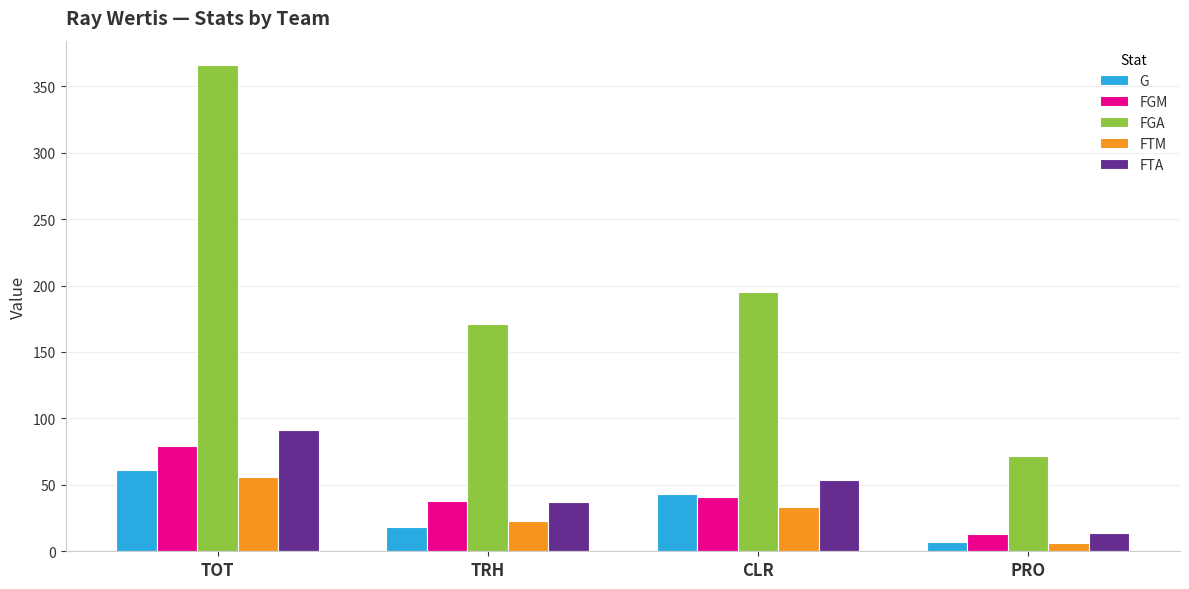

How many categories are shown in the chart?

4